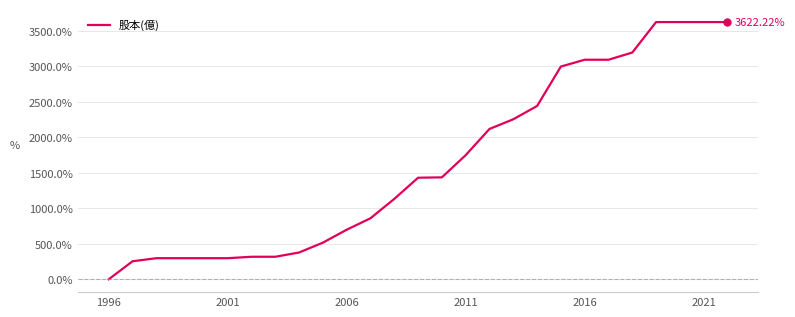

What is the difference between the maximum and minimum values?

3622.2